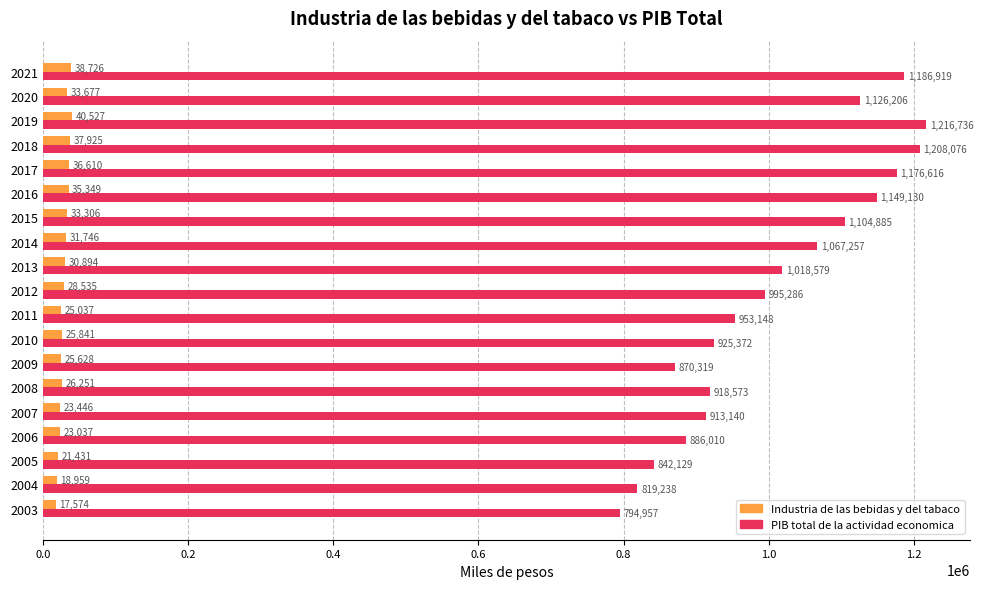

List the series in order of their peak value, lowest first.

Industria de las bebidas y del tabaco, PIB total de la actividad economica